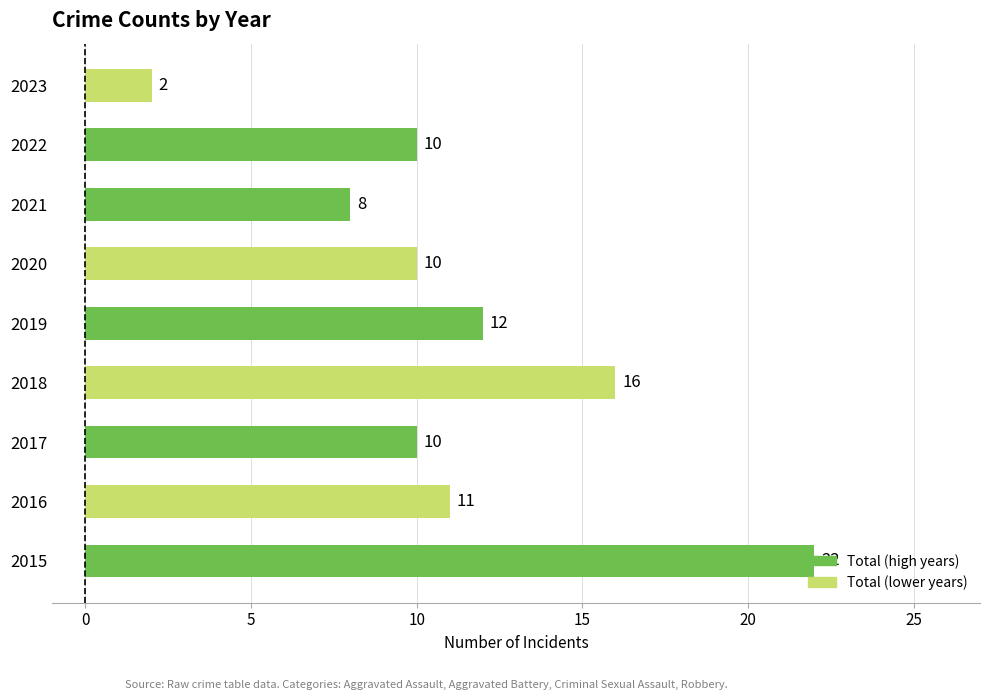

What is the approximate value at 2017, to the nearest 10?

10